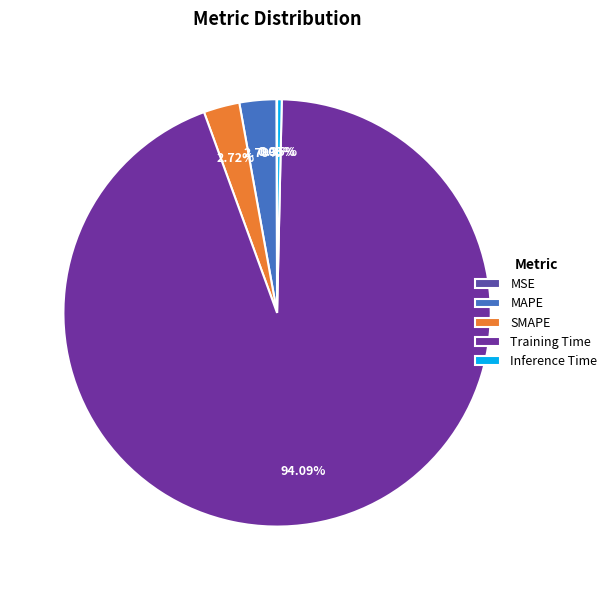

Combined, do MSE and SMAPE account for over 50%?

No